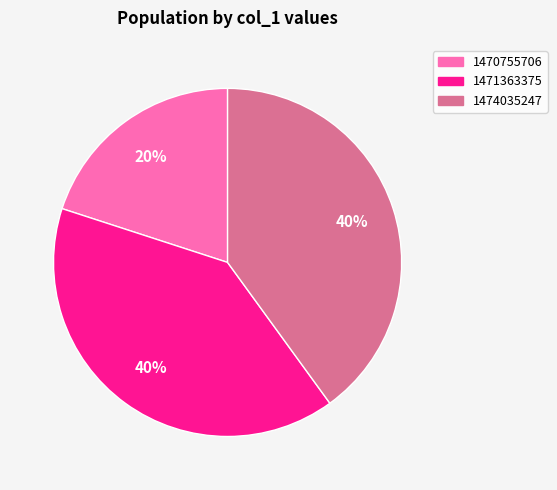

To the nearest percent, what portion does 1470755706 represent?

20%